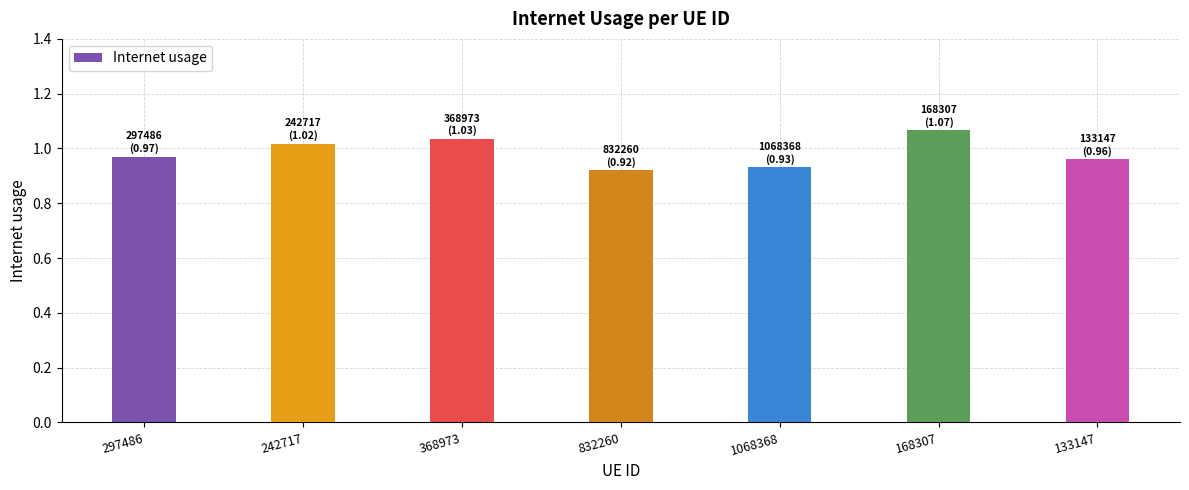

What is the label of the 1st bar from the right?

133147